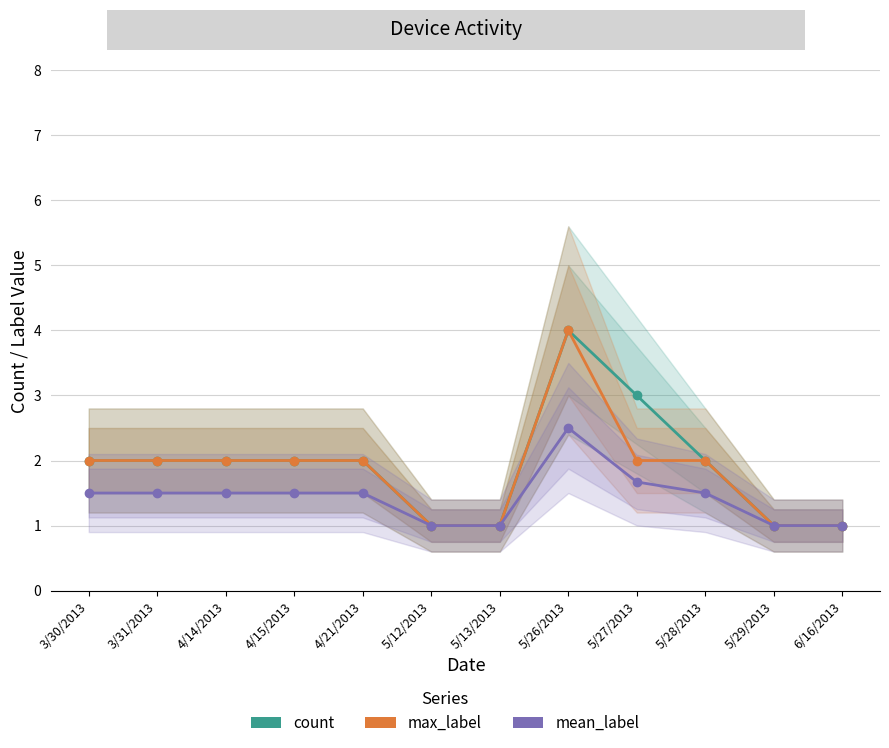

Which series has the largest total across all categories?

count